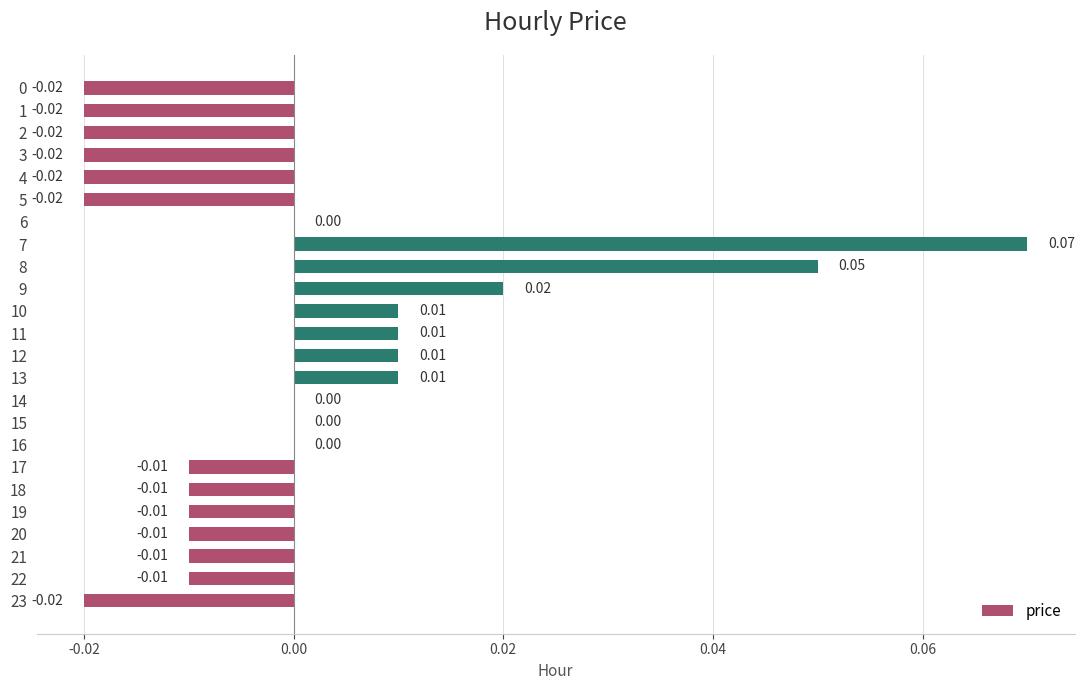

What is the change in value from 5 to 7?

+0.1